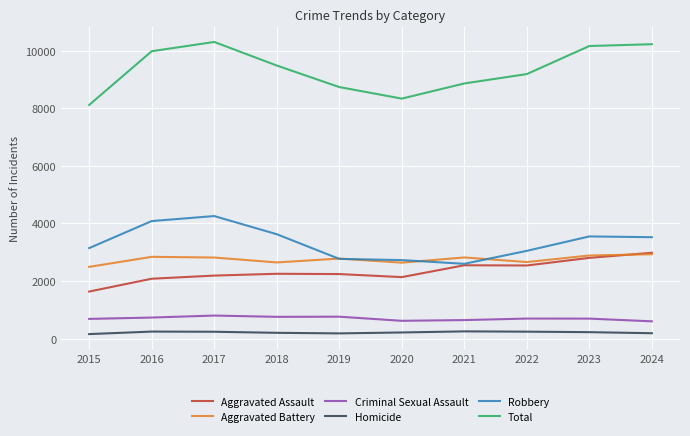

True or false: Total has a value of 8334 at 2020.

True